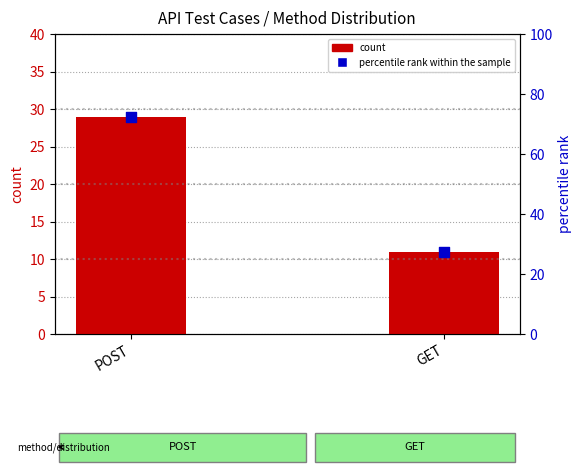

Which series has the largest total across all categories?

percentile rank within the sample